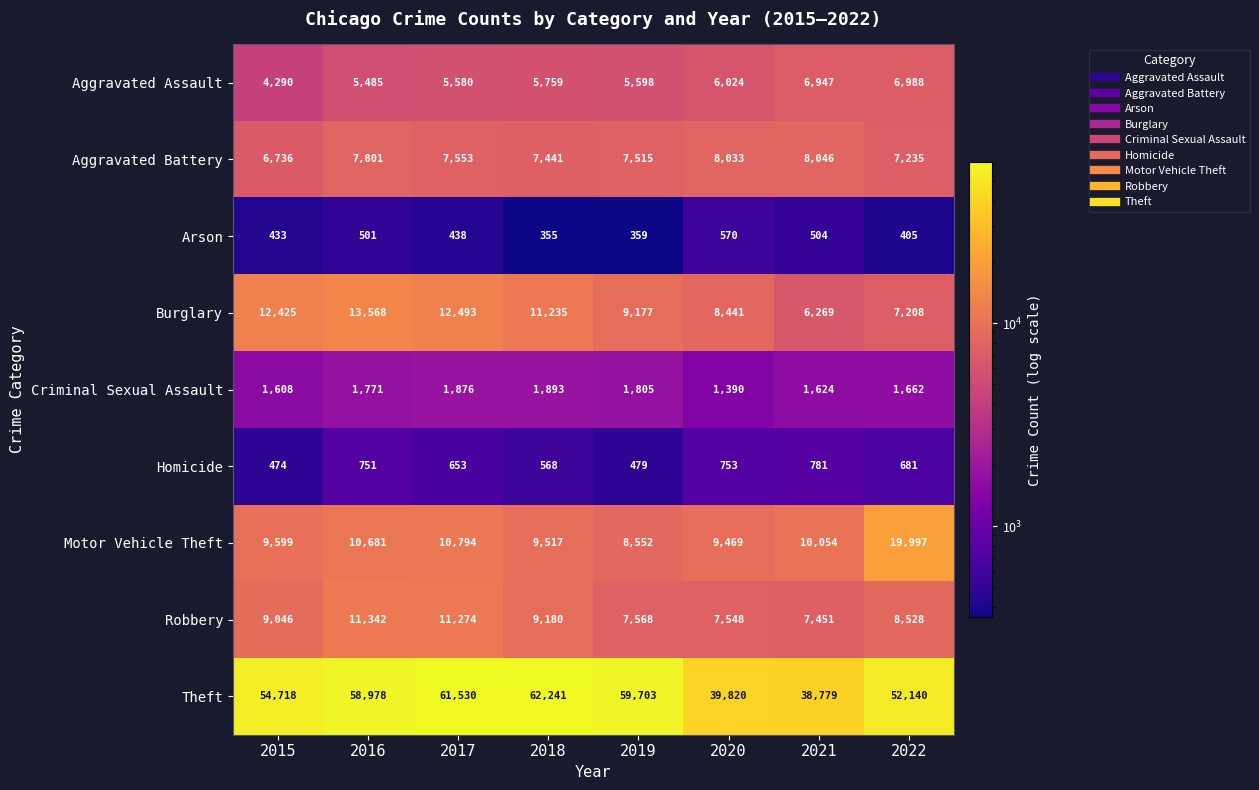

What is the sum of all Homicide values?

5140